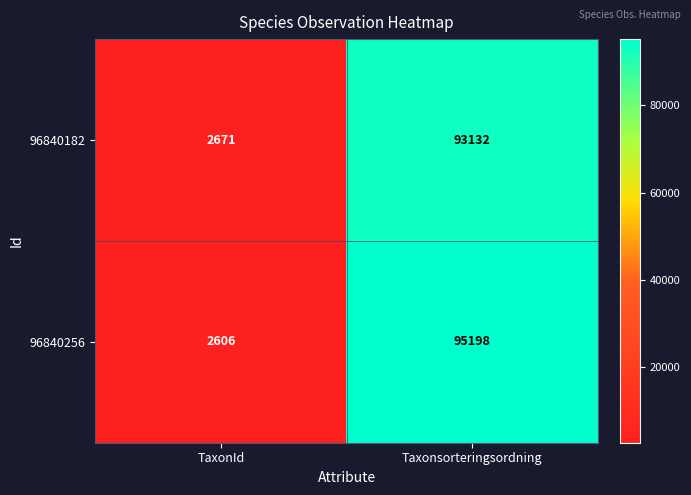

List the series in order of their peak value, highest first.

96840256, 96840182